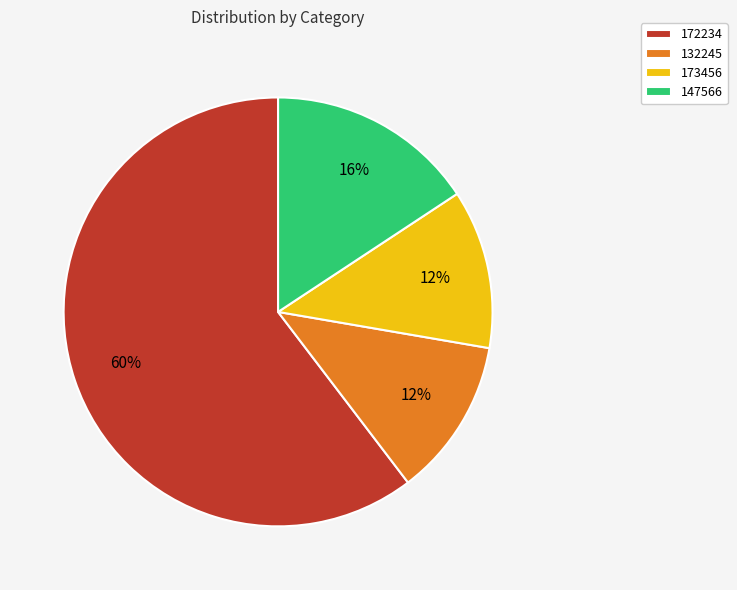

Which slice is the largest?

172234